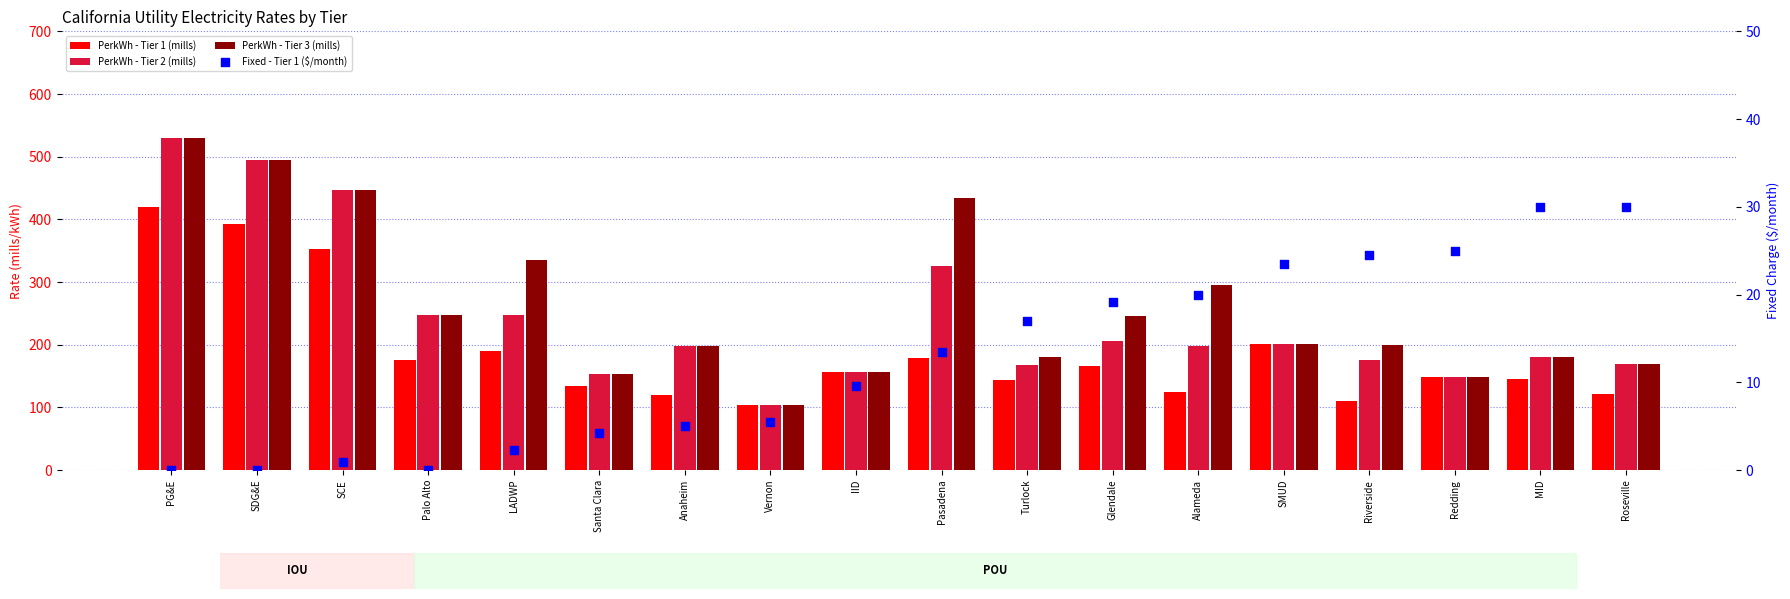

Which series contains the lowest Y value?

Fixed - Tier 1 ($/month)